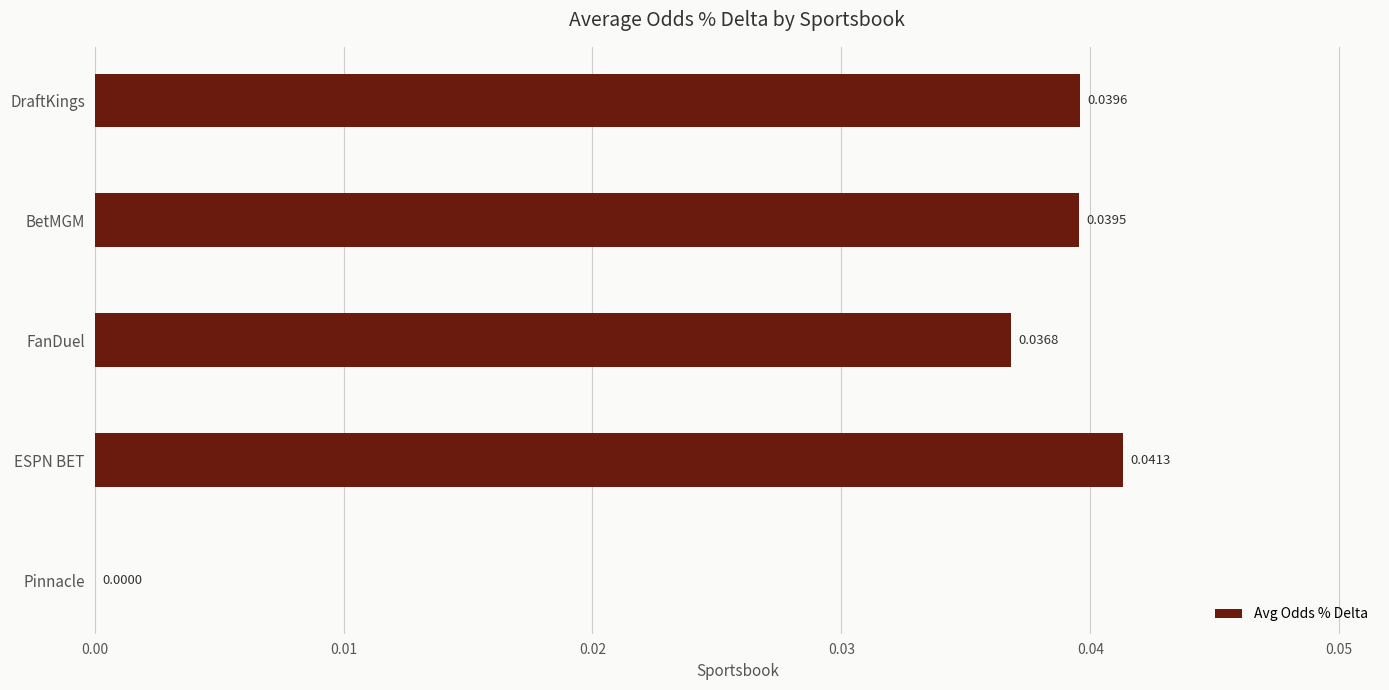

Are the bars horizontal?

Yes